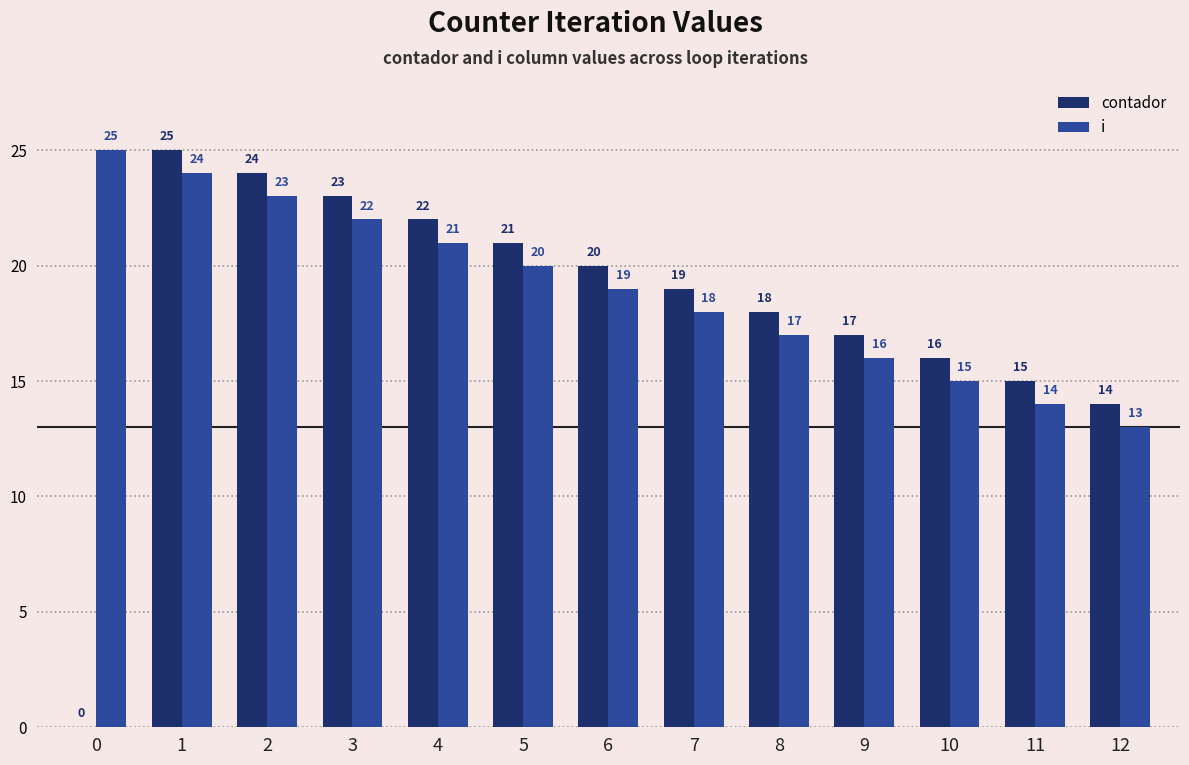

How many categories are shown in the chart?

13